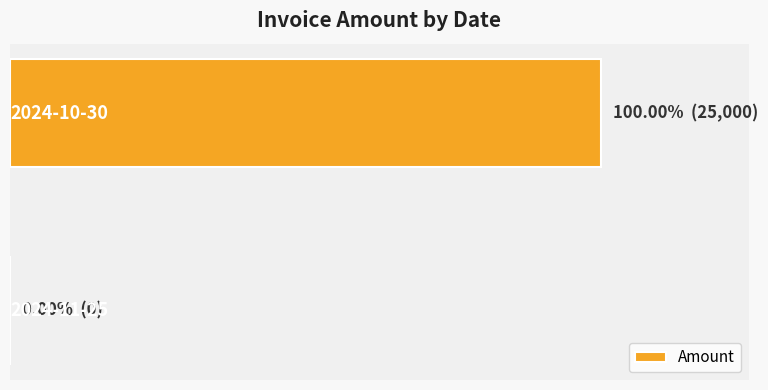

Are the bars horizontal?

Yes